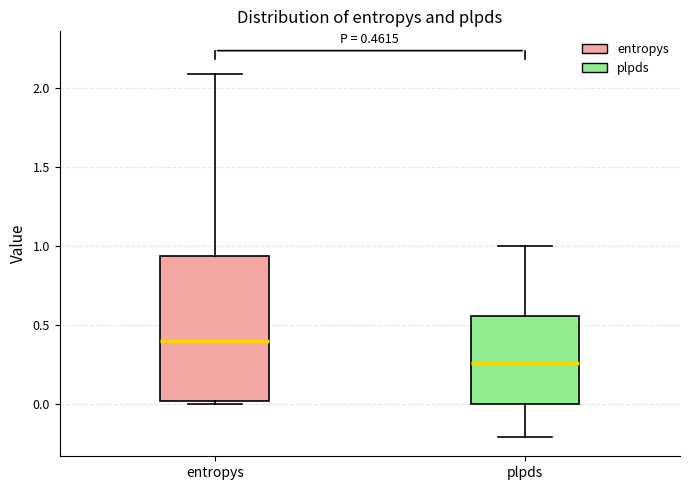

Which box's median line is the lowest?

plpds